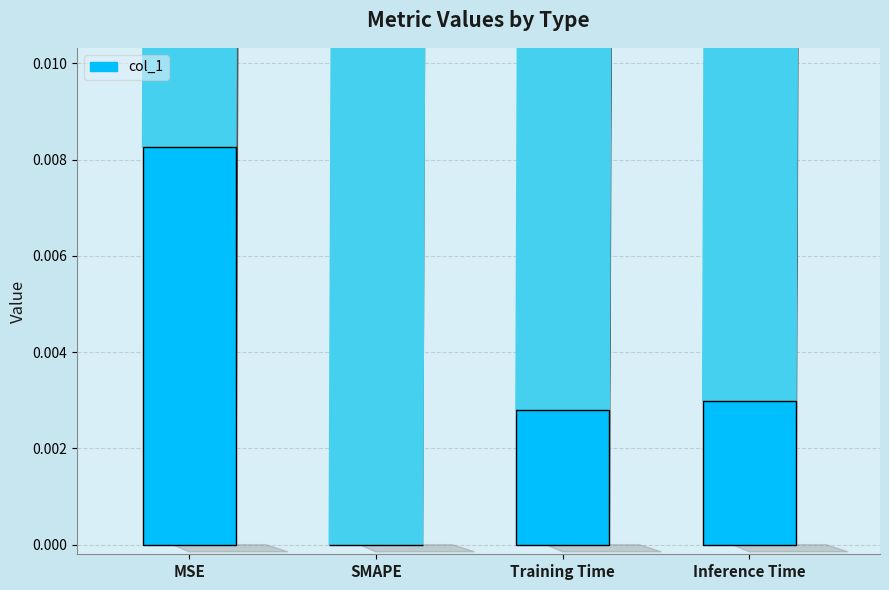

Which label corresponds to the largest value in the chart?

MSE